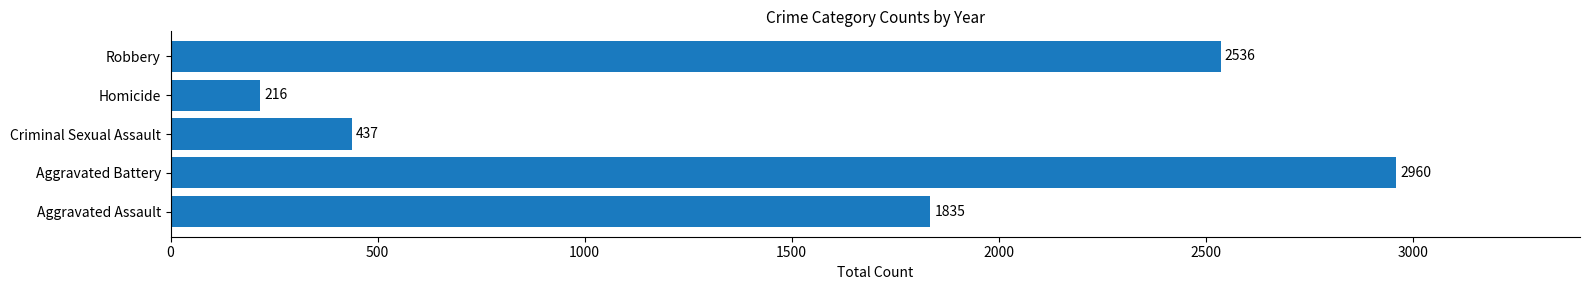

List the labels in order of value, largest first.

Aggravated Battery, Robbery, Aggravated Assault, Criminal Sexual Assault, Homicide